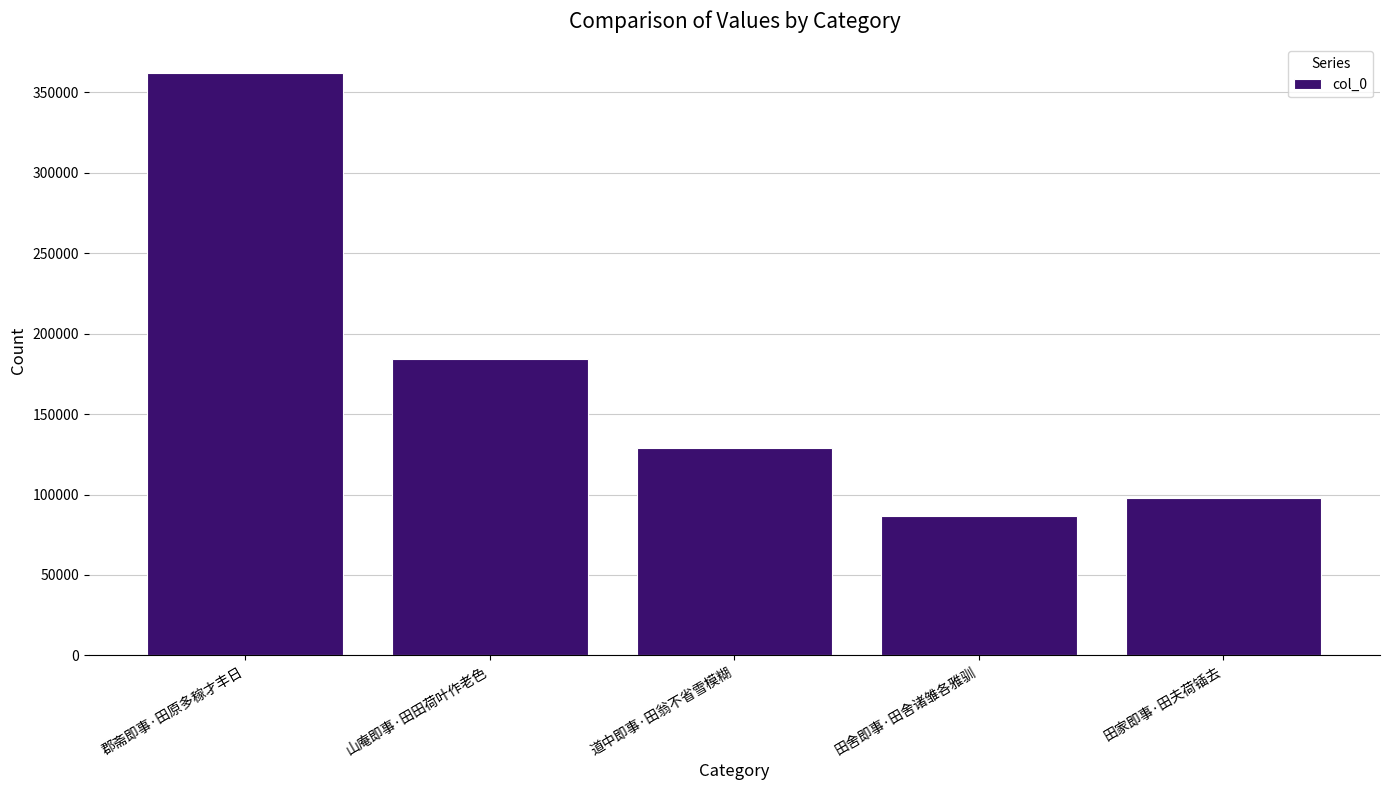

What is the approximate value at 郡斋即事·田原多稼才丰日, to the nearest 100?

361800